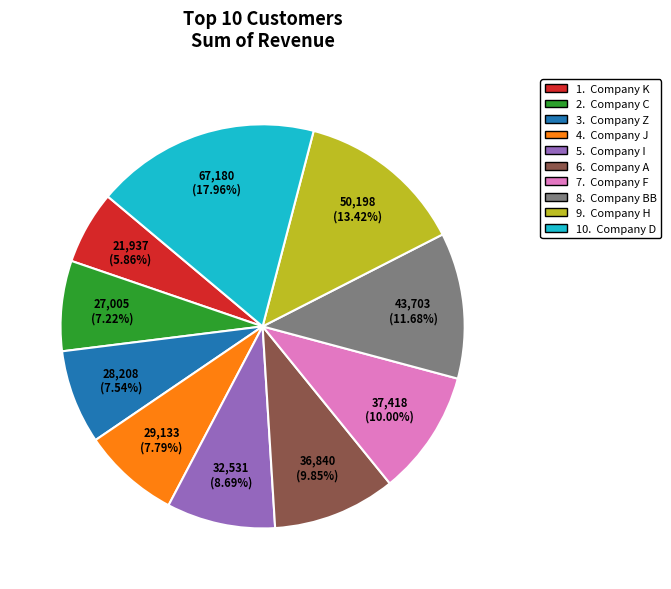

Is there a majority slice in this chart?

No